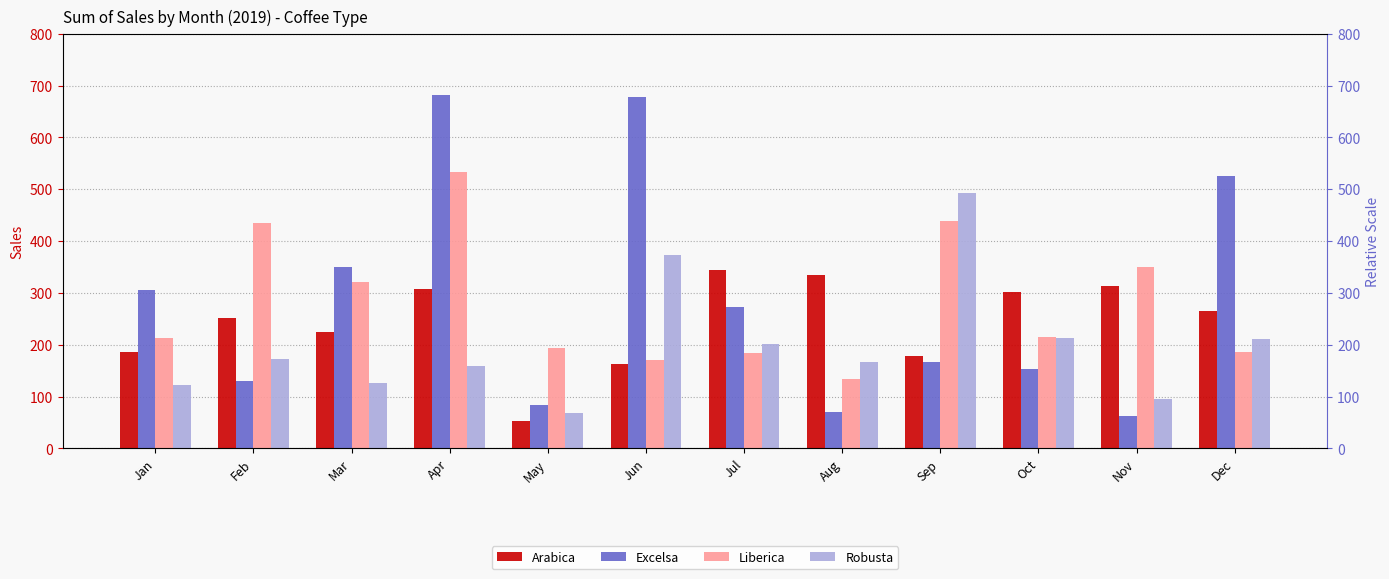

What is the value of the Liberica bar at the 1st from the left?

213.2